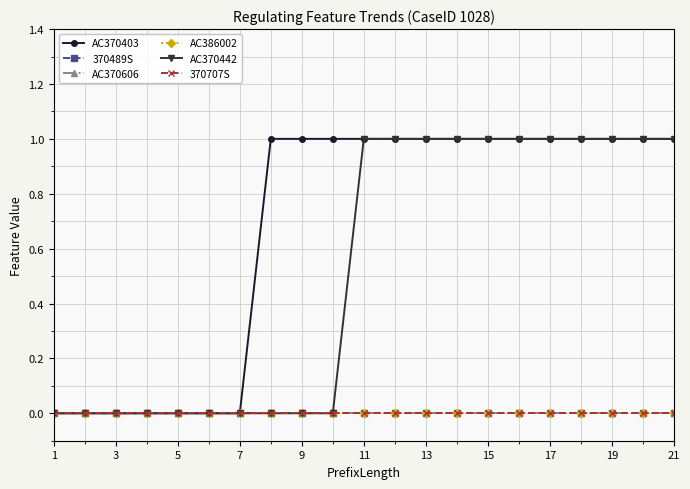

Is this an area chart (filled region under the line)?

No